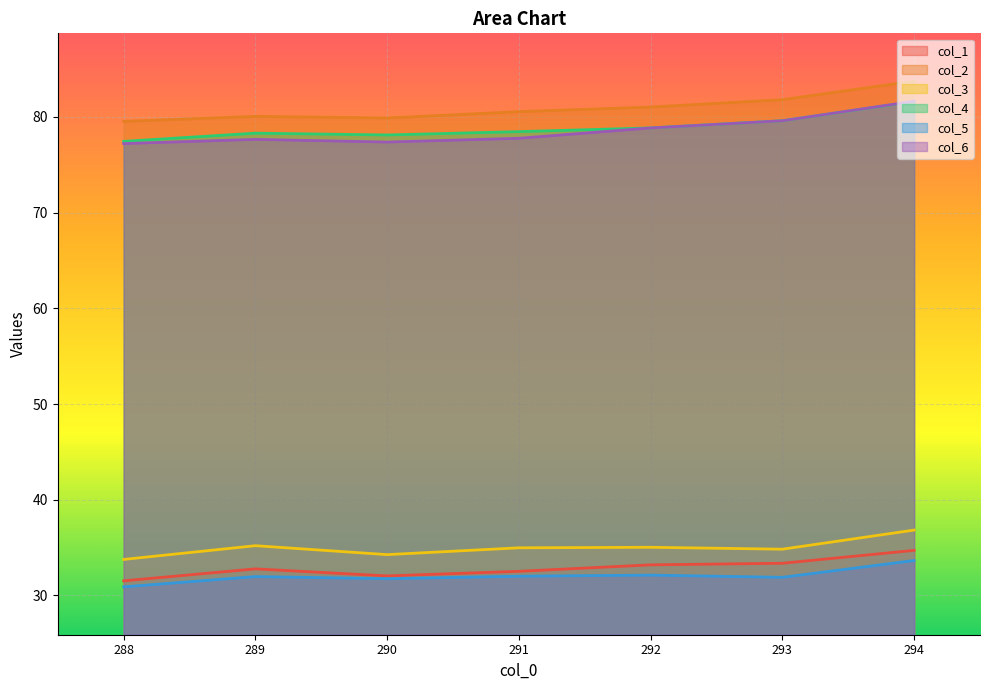

What is the sum of the col_3 values at 289 and 293?

70.0